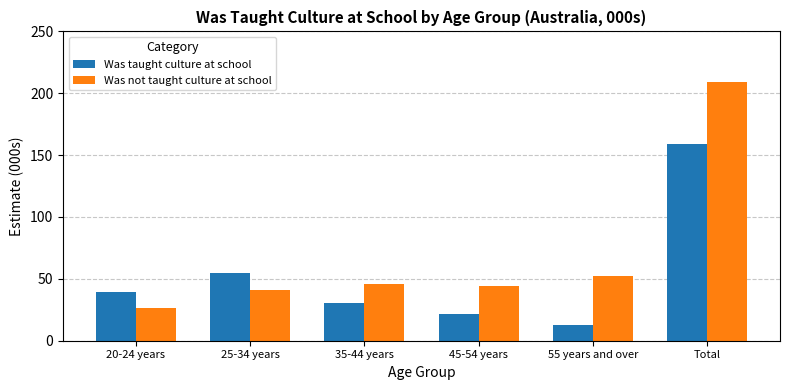

At which label does Was taught culture at school reach its minimum?

55 years and over